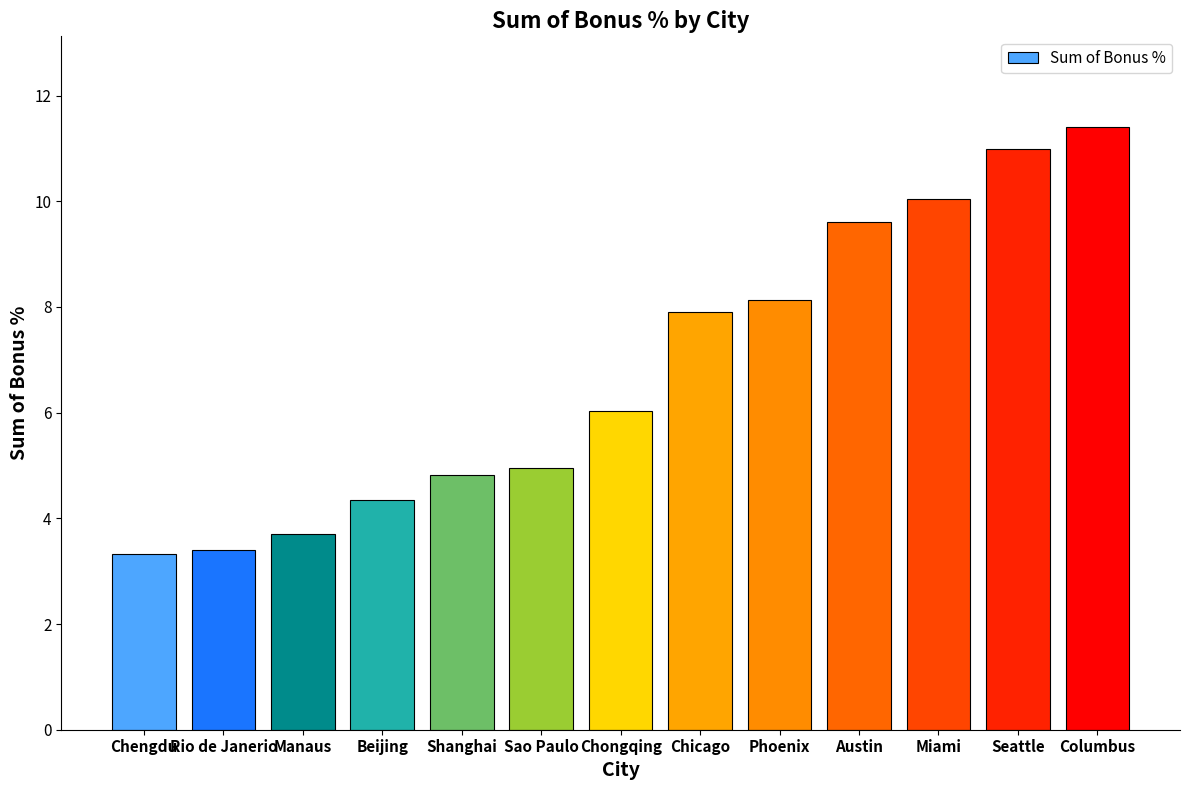

How many data points are less than 6?

6